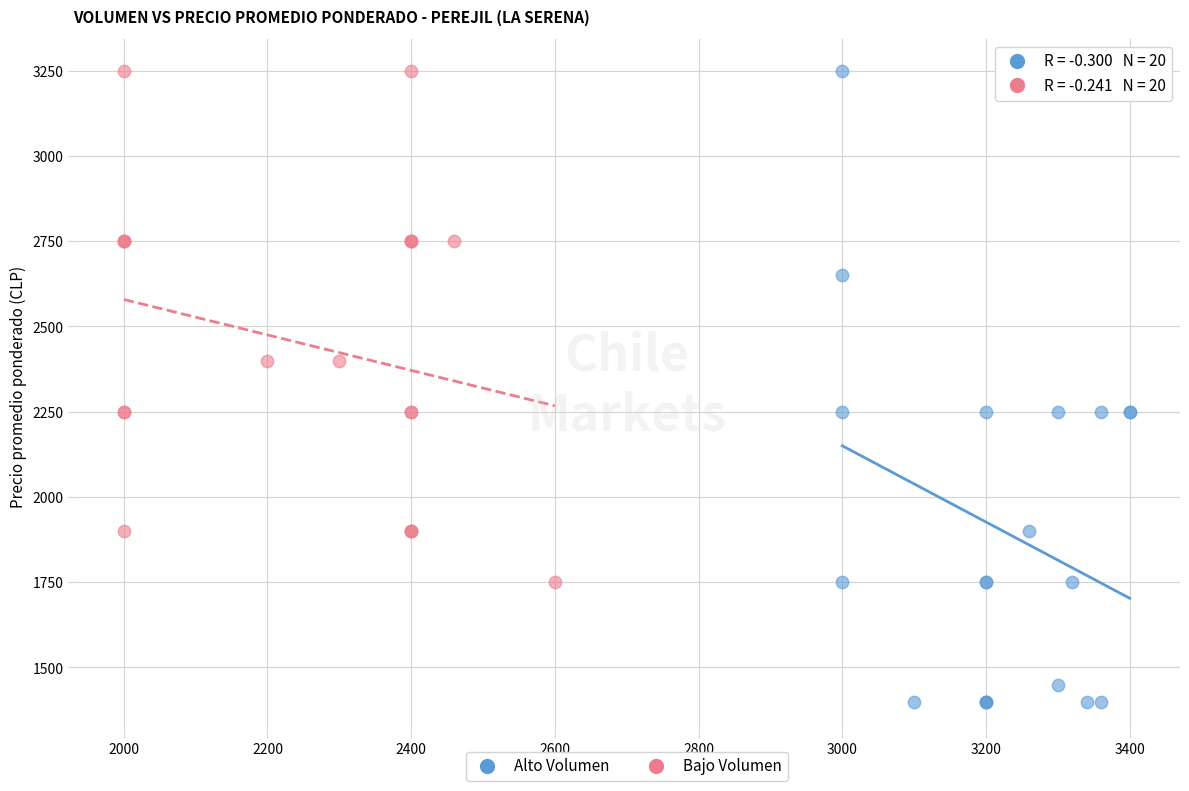

What are all the series names shown in the legend?

Alto Volumen, Bajo Volumen